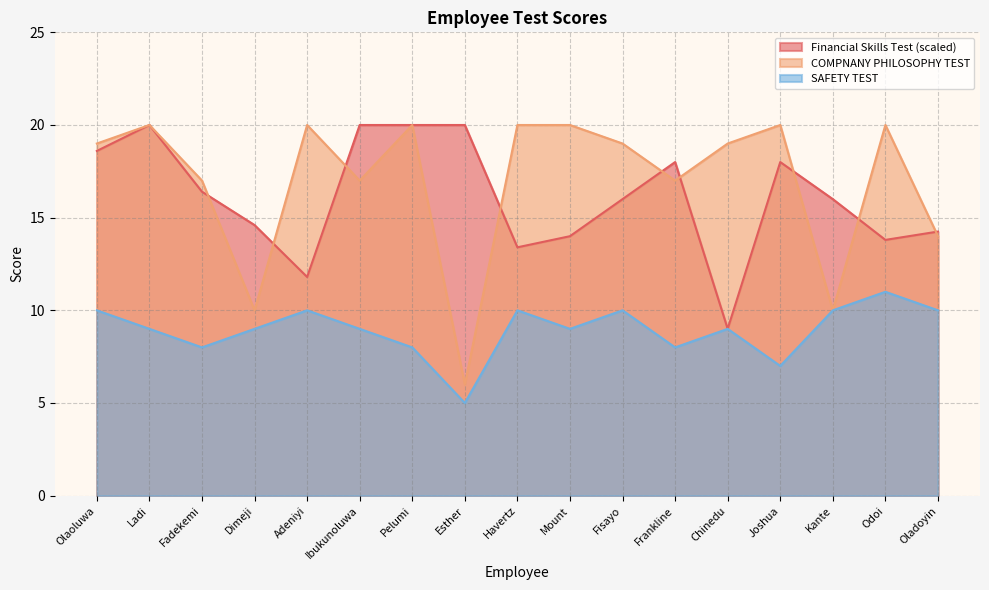

True or false: SAFETY TEST and Financial Skills Test cross at least once.

False